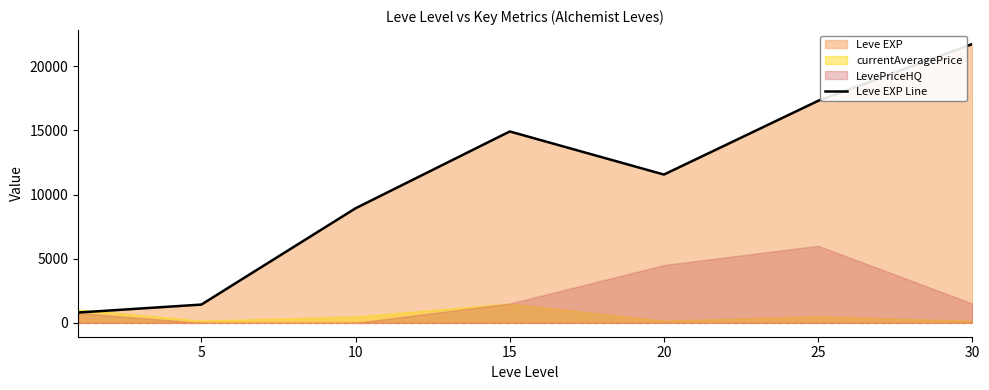

Does the chart display data point markers on the line(s)?

No